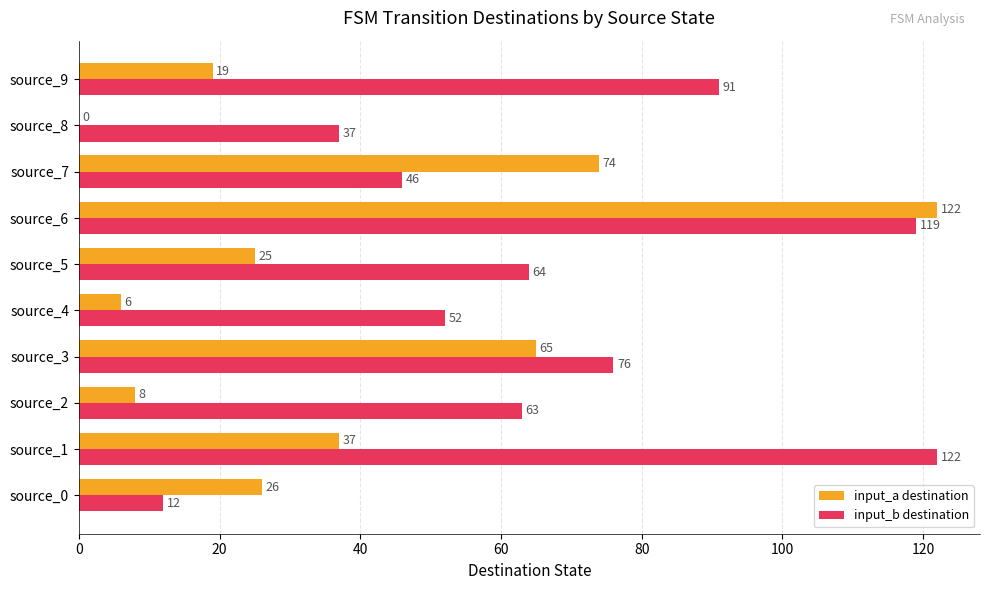

Which series changed the most between source_0 and source_7?

input_a destination